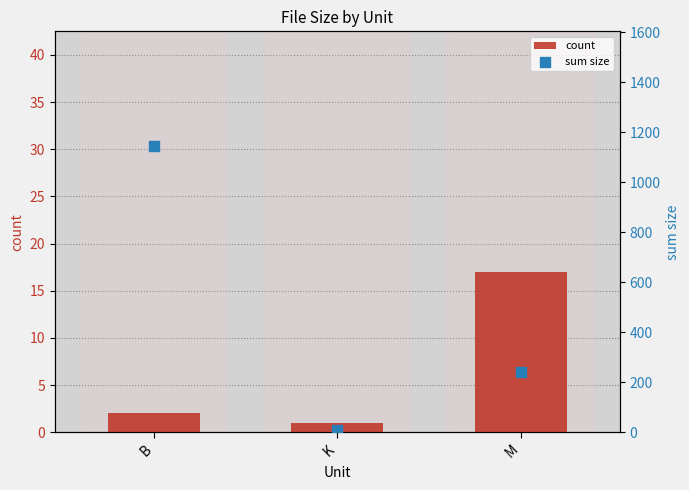

What is the total value across all series at K?

10.0